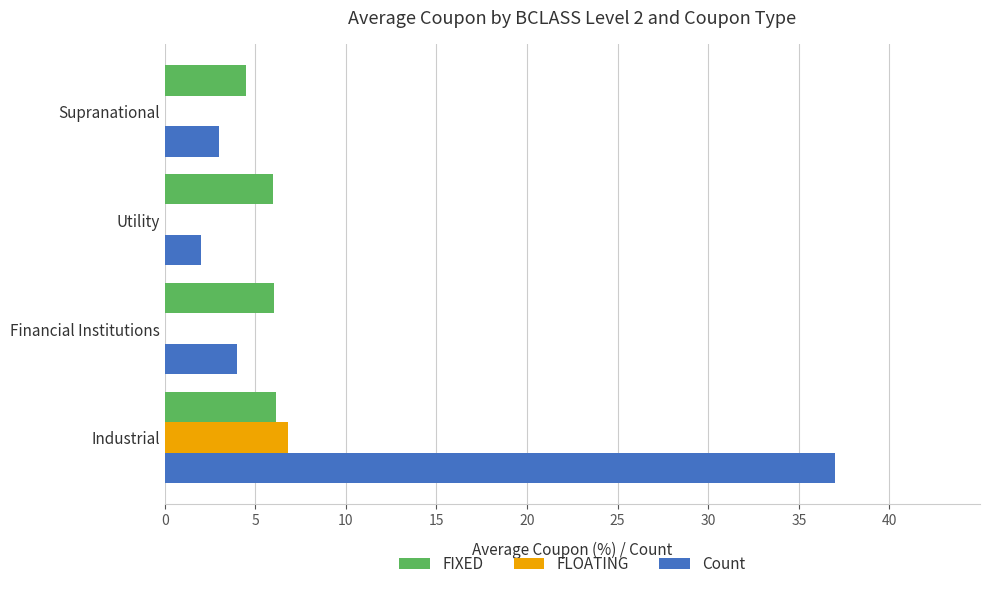

Which series changed the most between Industrial and Supranational?

Count